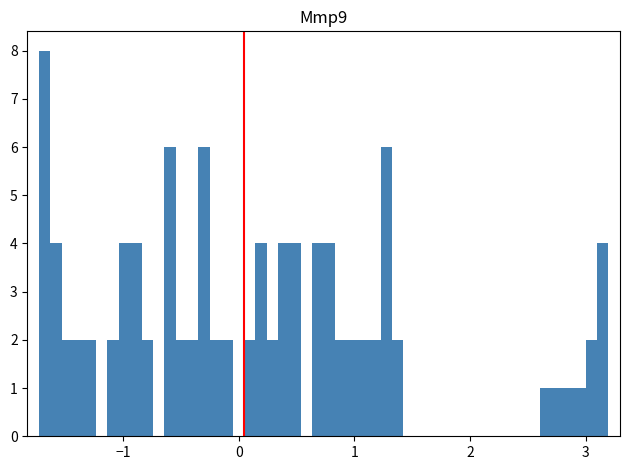

Around what value on the x-axis is the tallest bar? Give the approximate position of its centre, as read against the axis.

-1.7